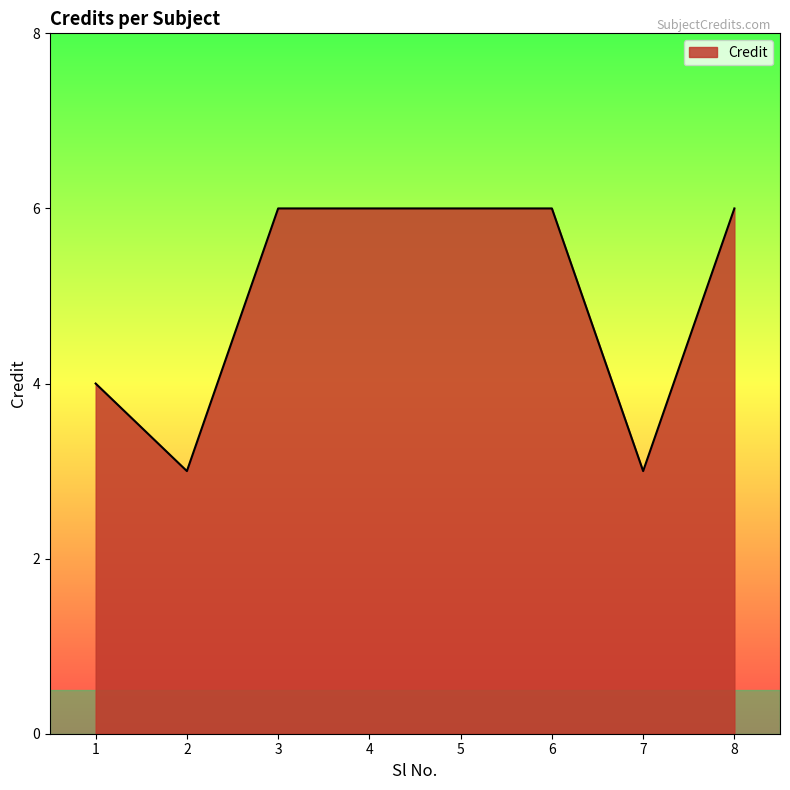

Where is the first local minimum?

2